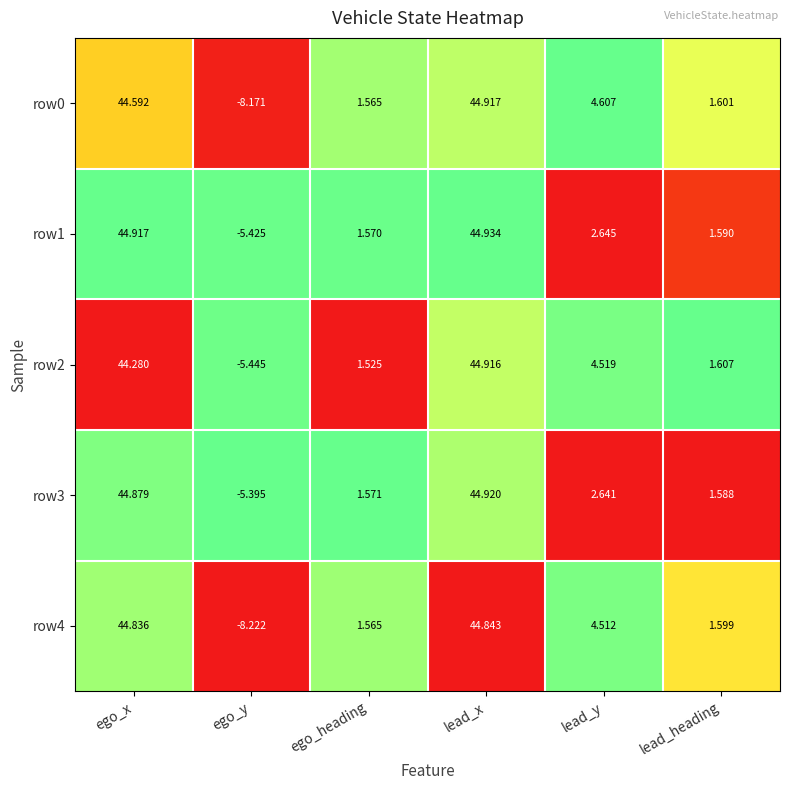

At which label is row1 closest to 19?

lead_y